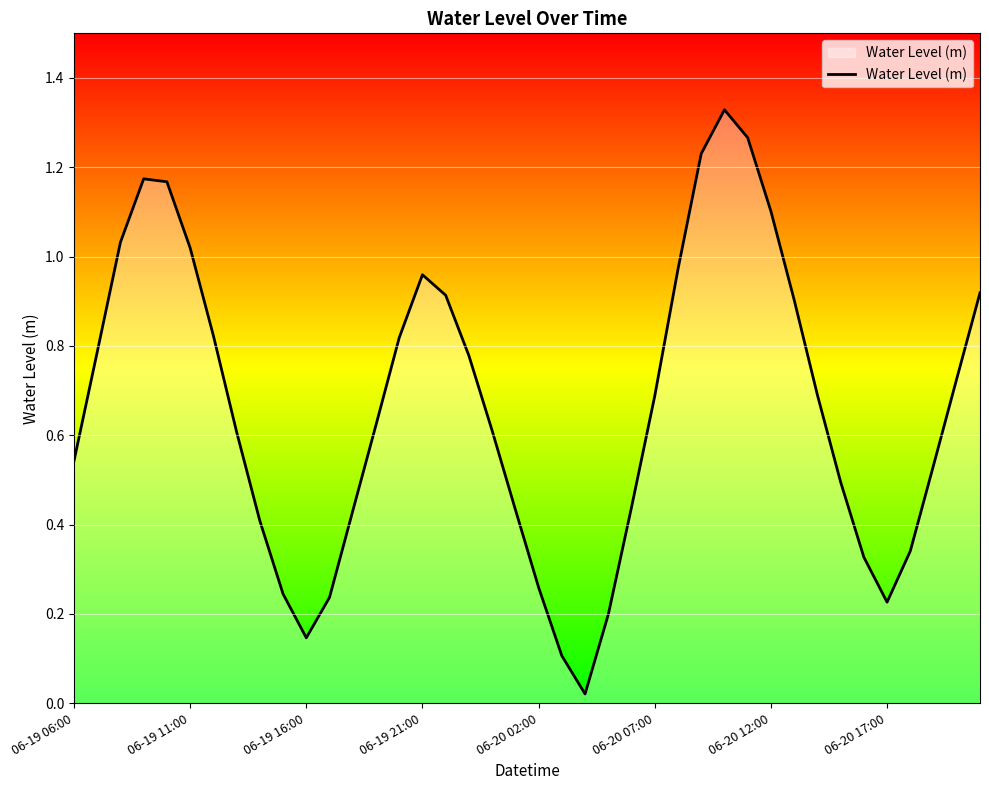

How many lines are shown in the chart?

1